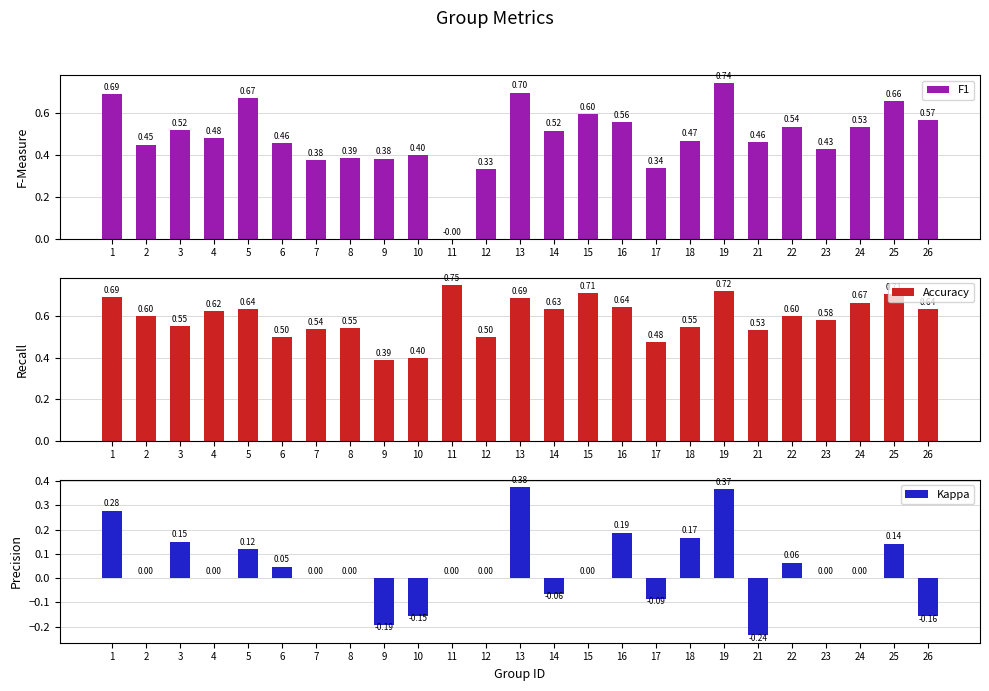

What is the difference between the Kappa values at 16 and 19?

0.2